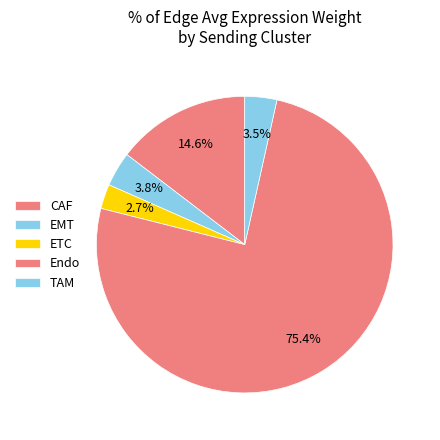

What percentage is the CAF slice, to the nearest percent?

15%